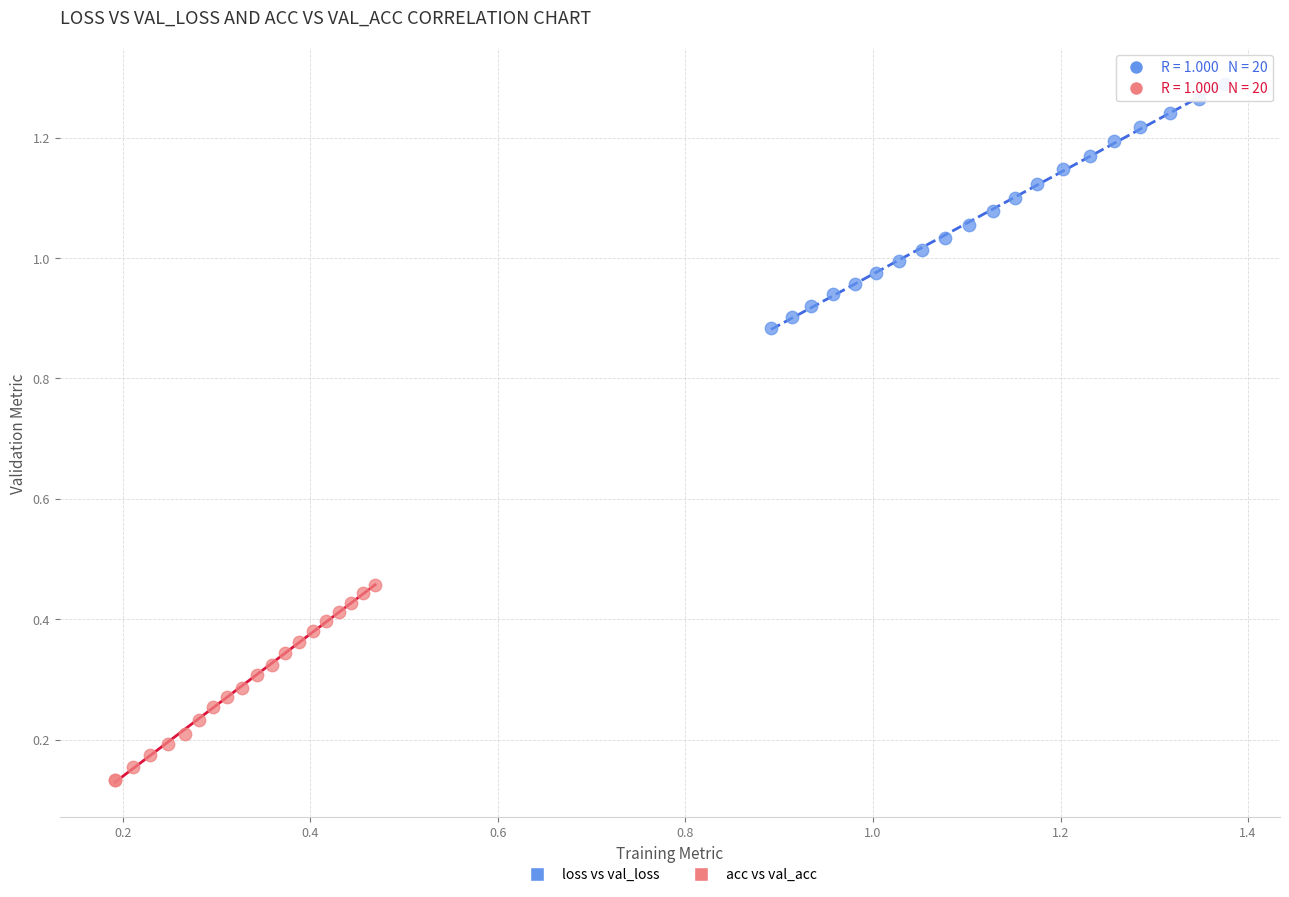

Which series reaches the minimum Y coordinate?

acc vs val_acc